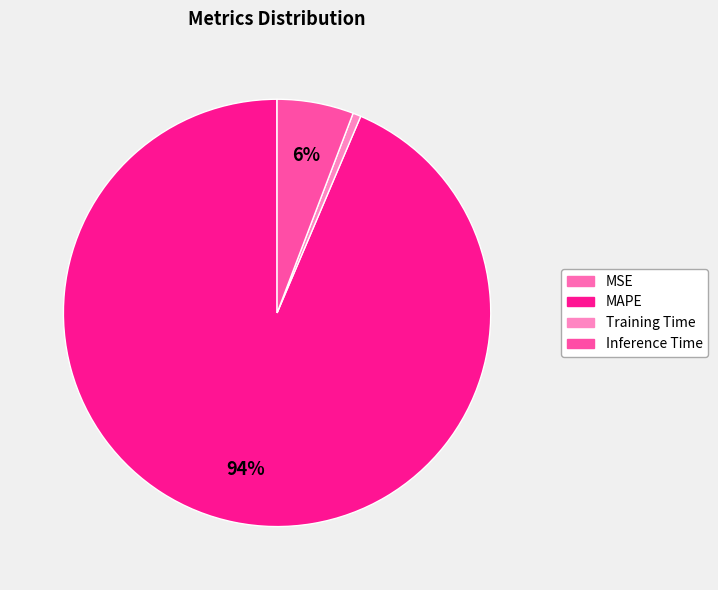

Count the number of slices in the pie.

4